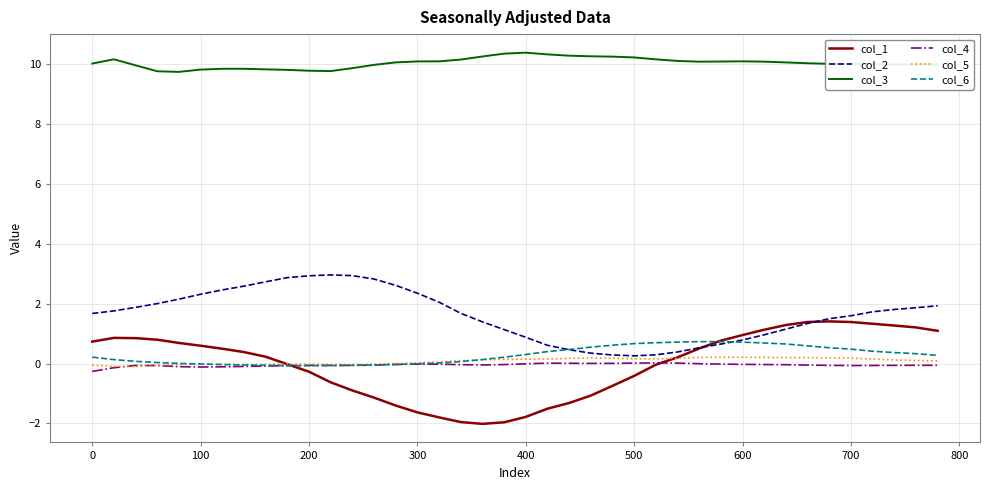

Which series has the largest range (max minus min)?

col_1